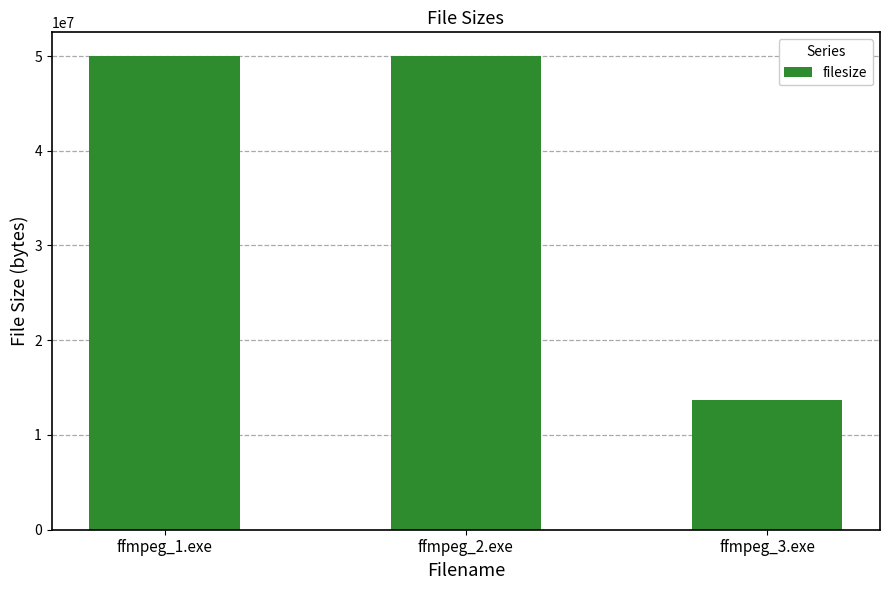

Reading left to right, what are all the values shown in this chart?

50000000	50000000	13721856